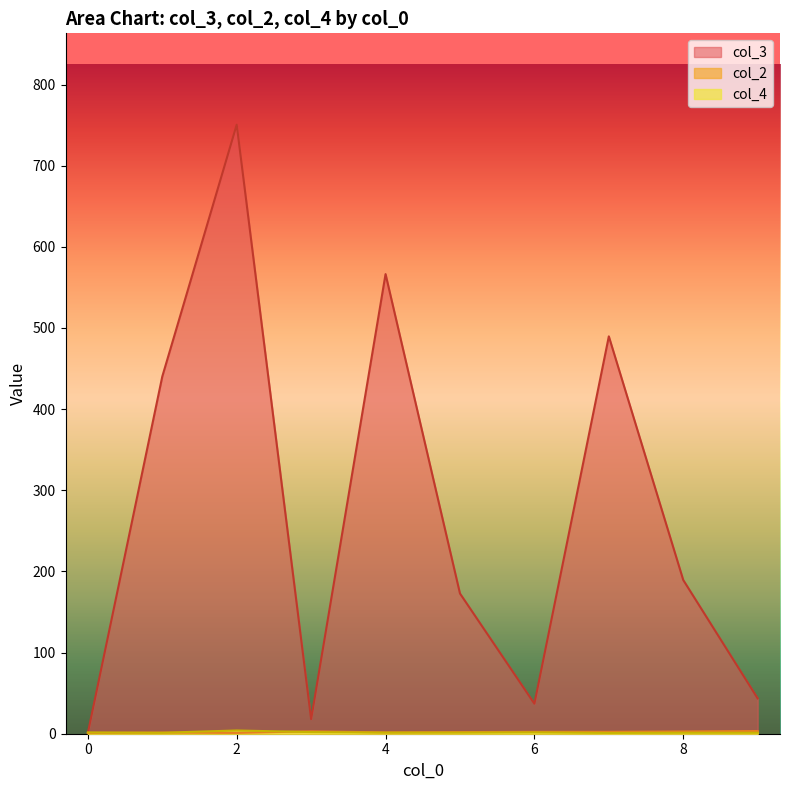

Which category has the highest value across all series?

2